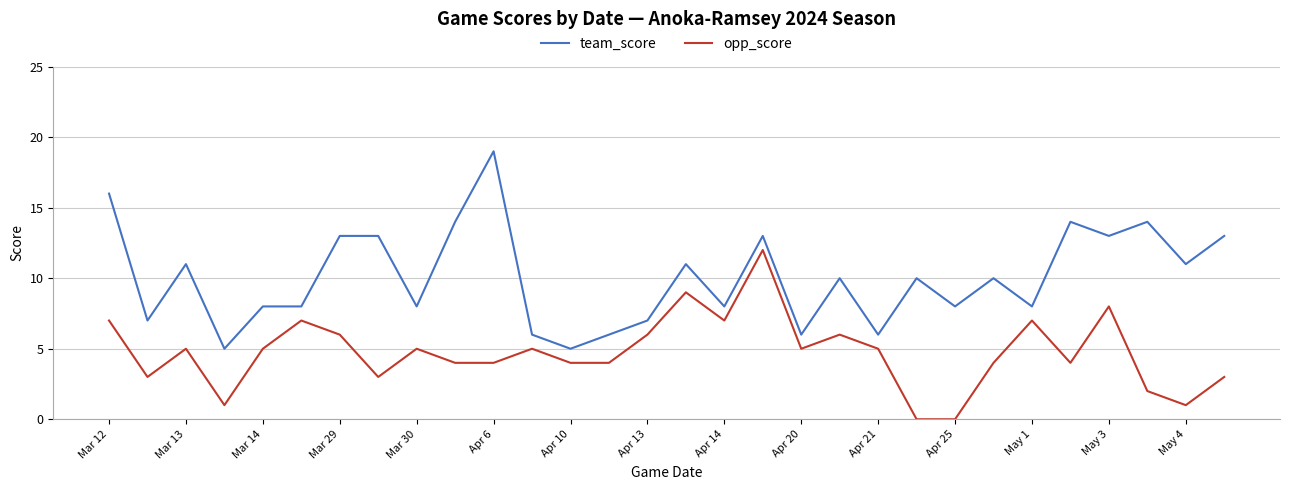

True or false: opp_score and team_score cross at least once.

False